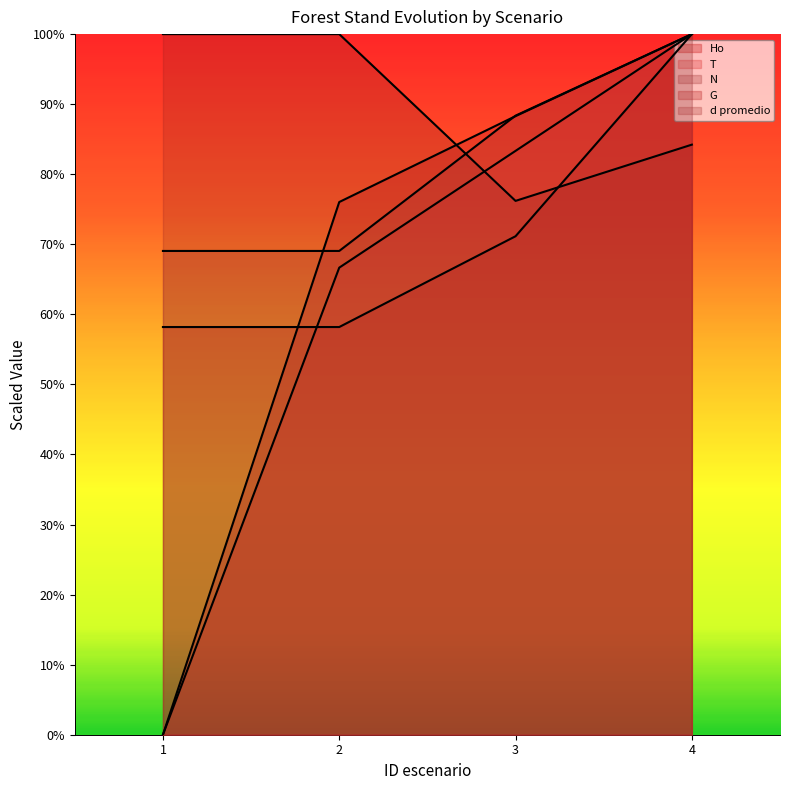

Does the chart display data point markers on the line(s)?

No